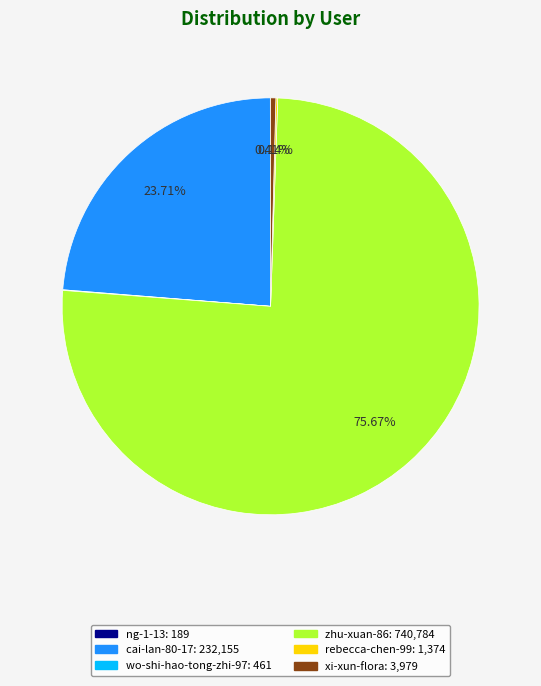

Which slice represents more than half of the pie?

zhu-xuan-86